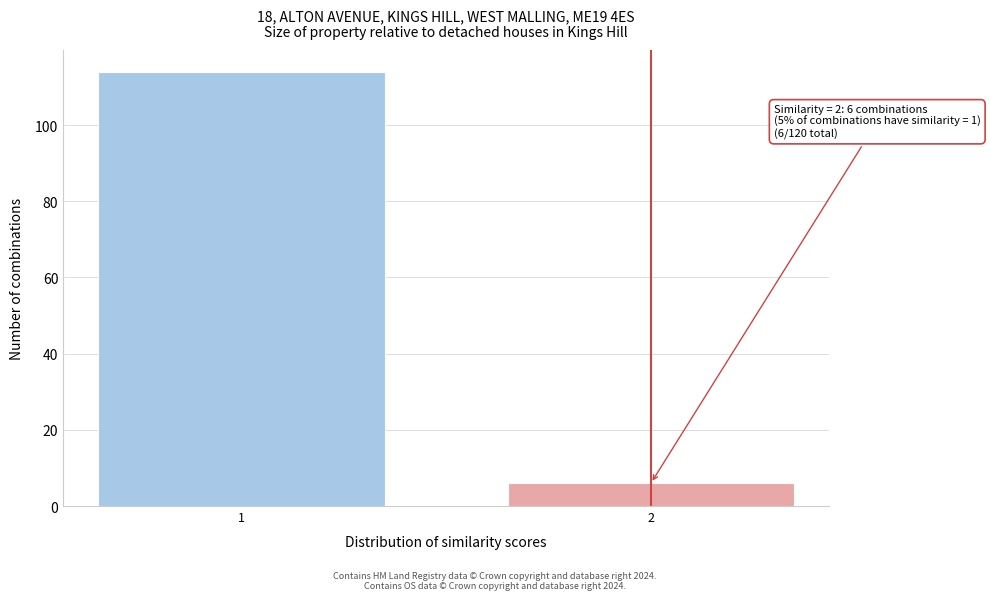

Reading right to left, extract all data points from this chart.

2=6	1=114